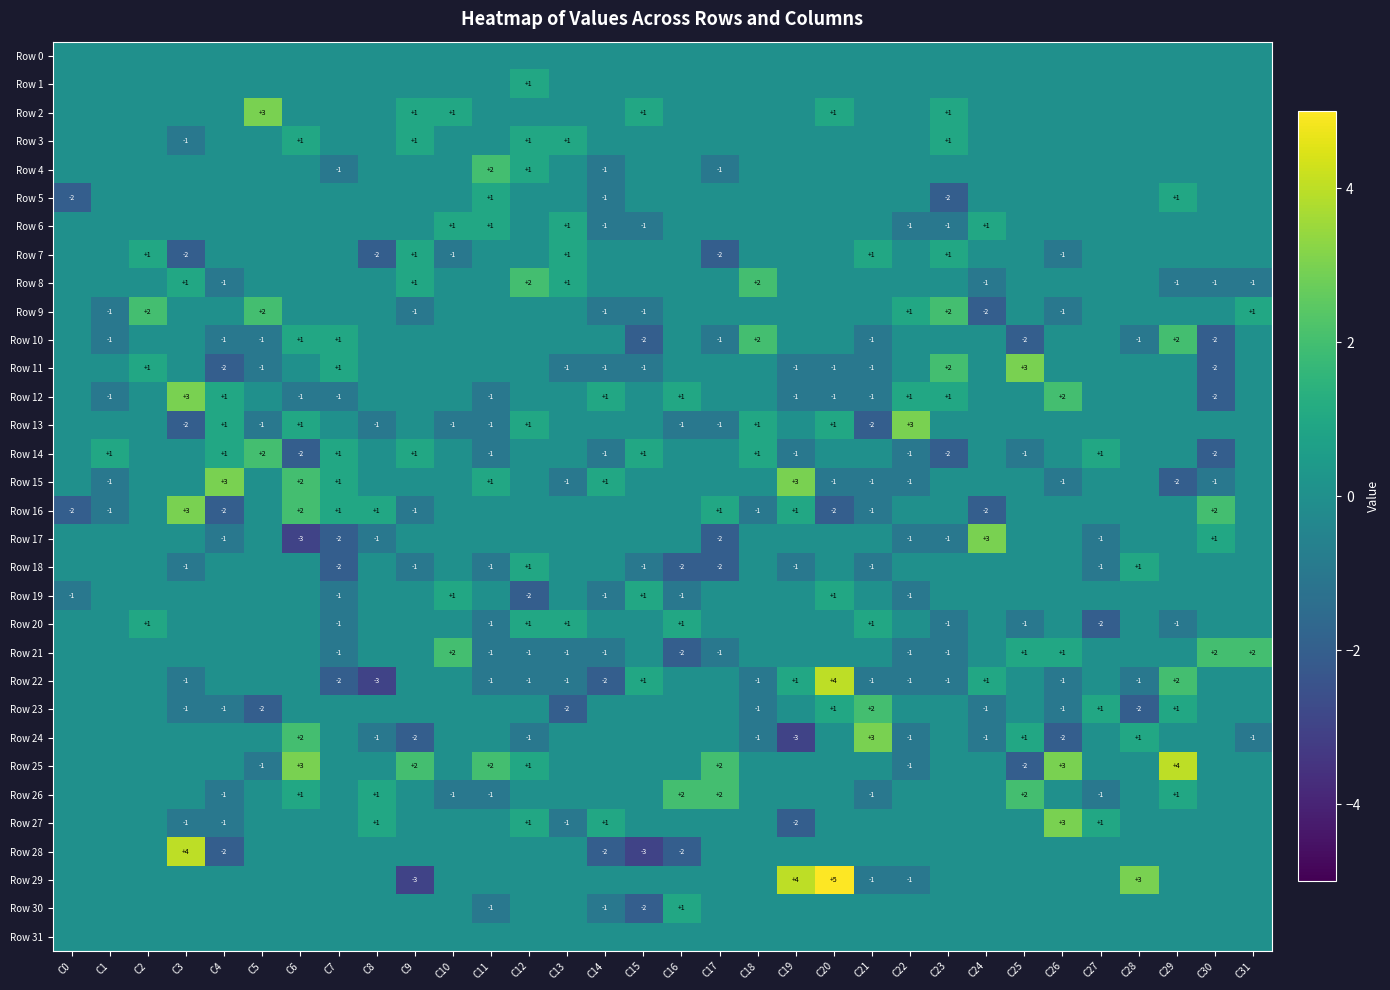

Is it true that Row 16 equals 0 at C6?

False